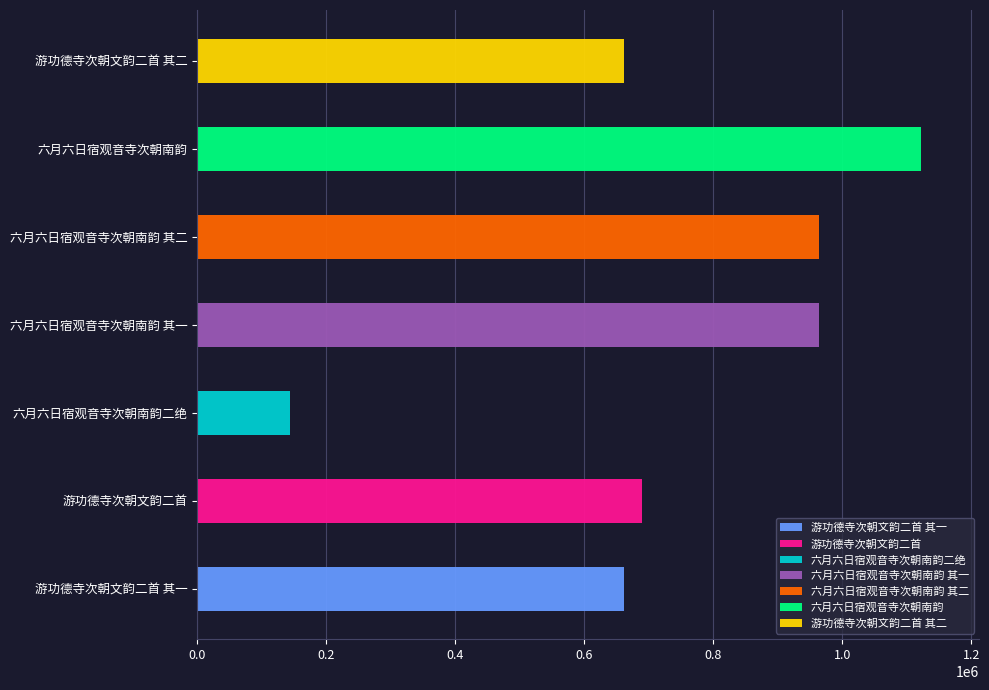

What is the change in value from 六月六日宿观音寺次朝南韵 其一 to 游功德寺次朝文韵二首 其二?

-302395